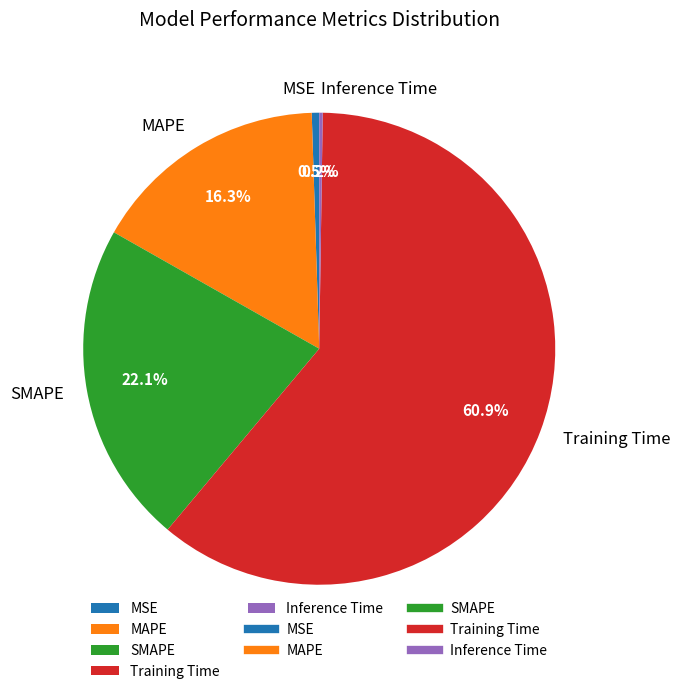

To the nearest percent, what is the difference between the largest and smallest slice percentages?

61%